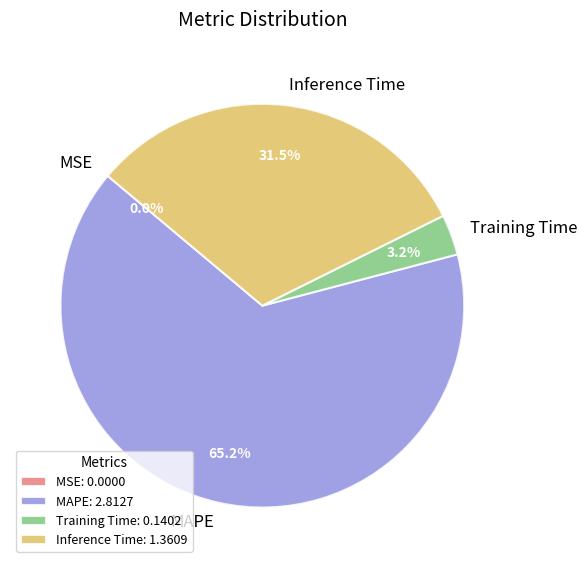

How much of the chart is everything except Inference Time?

68.5%